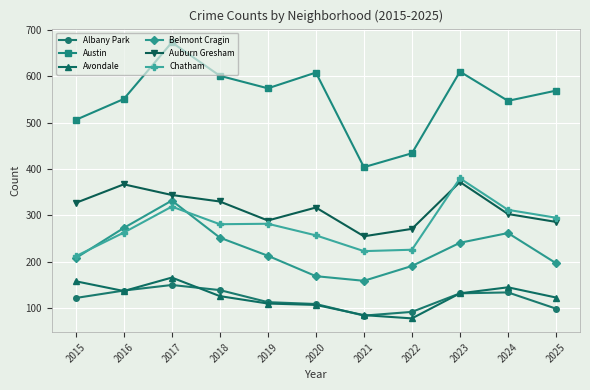

What is the value of the Auburn Gresham point at the 1st from the left?

327